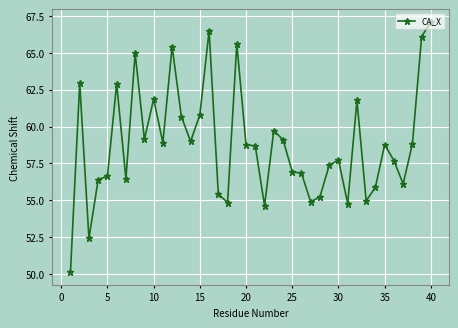

What is the minimum value shown in the chart?

50.1